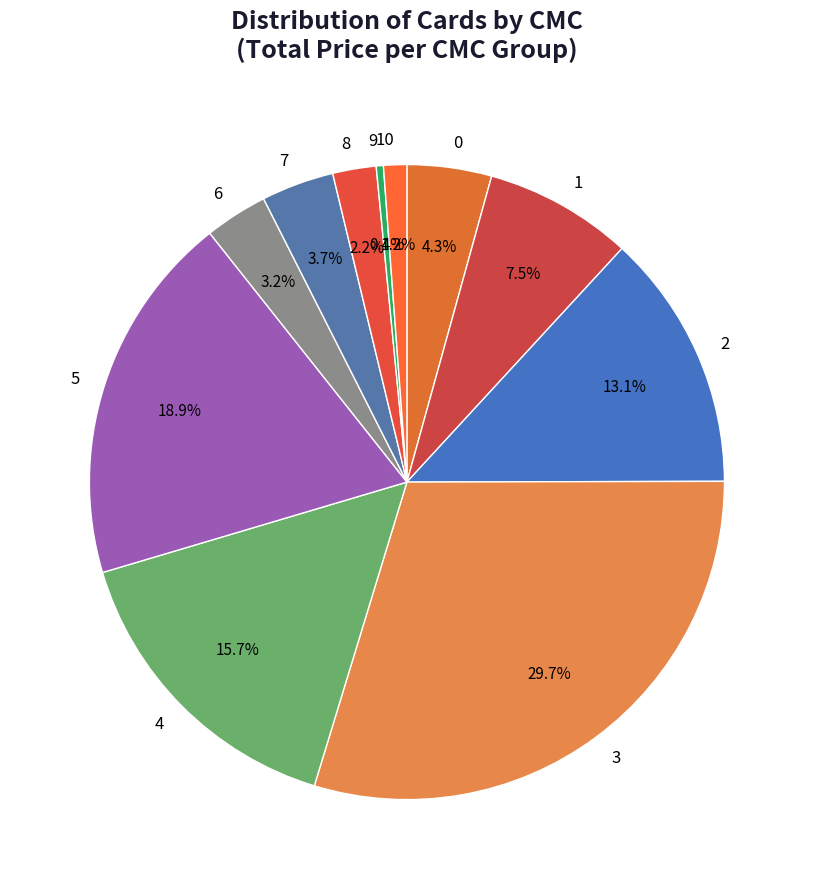

What percentage is NOT represented by 7?

96.3%